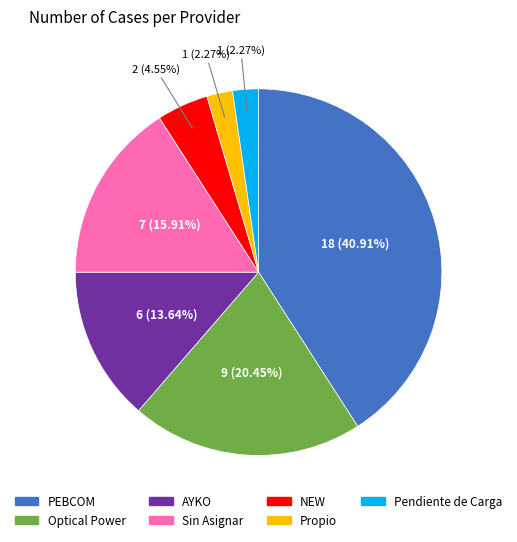

How many segments does this pie chart have?

7